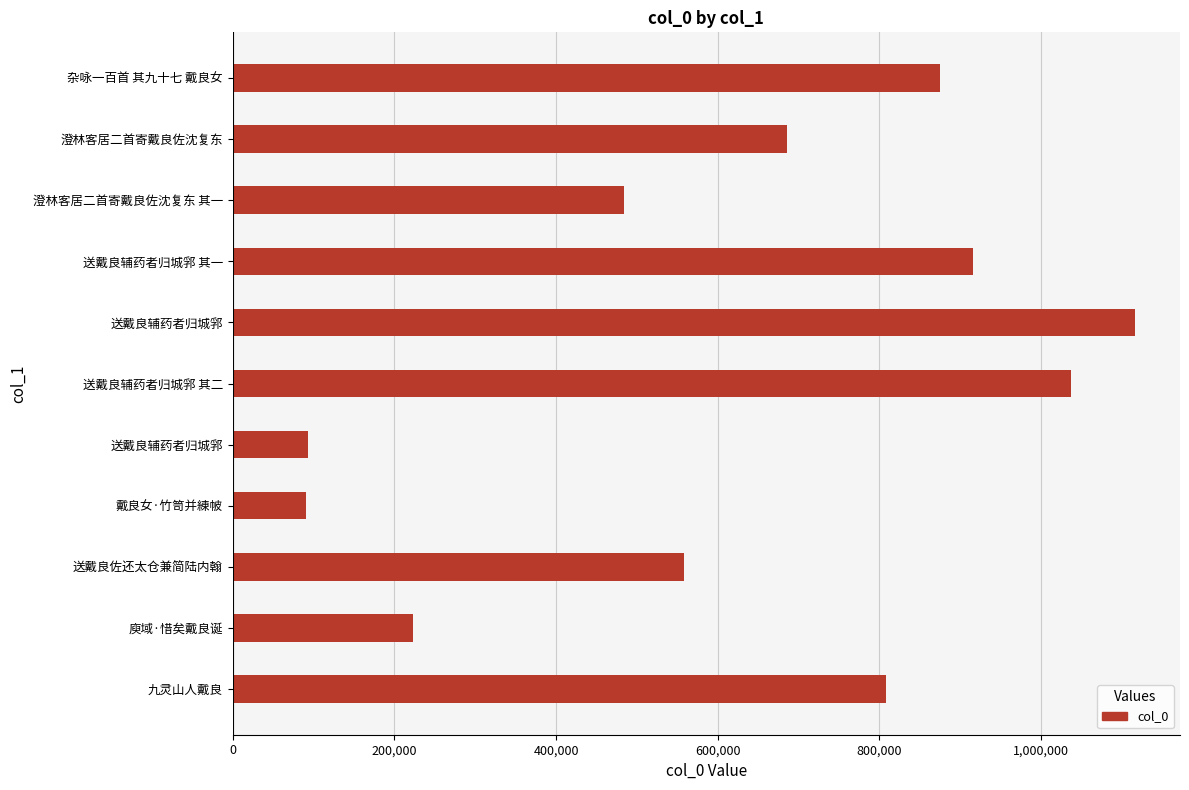

How many values are below 685377?

5